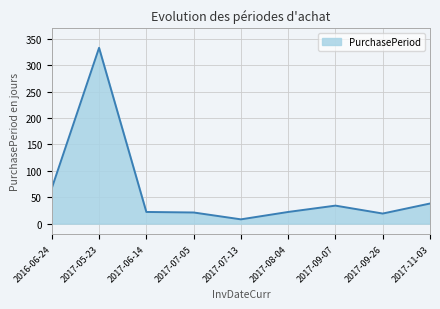

What is the difference between the maximum and minimum values?

325